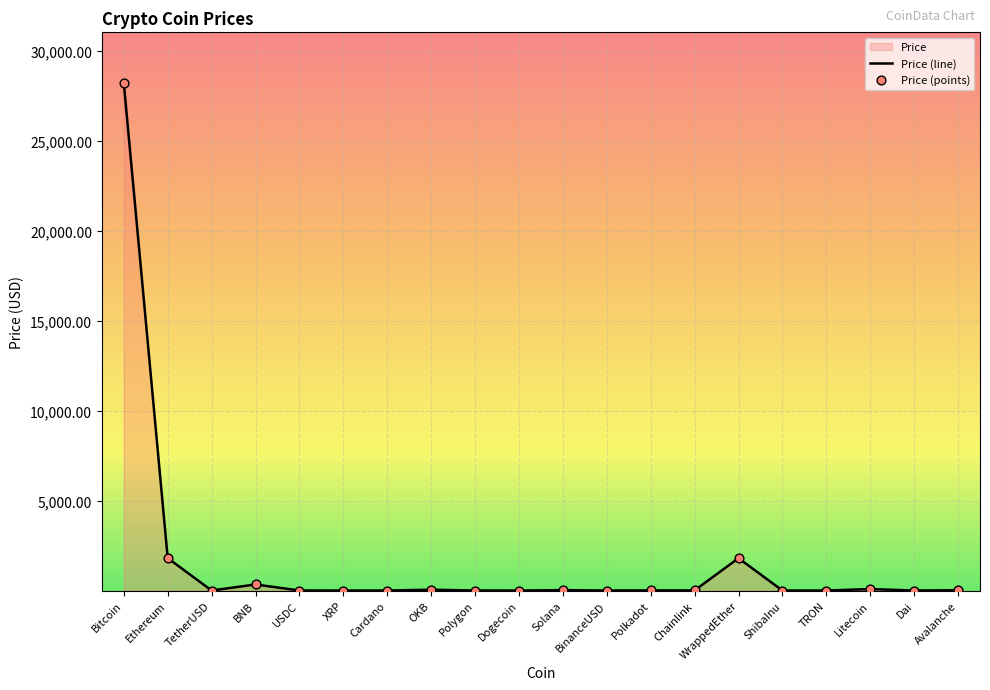

Between Polkadot and BNB, which is larger?

BNB